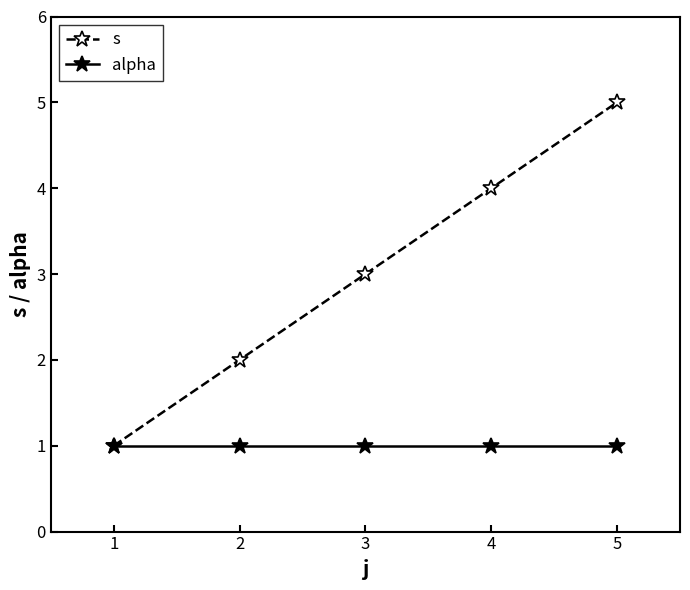

Is it true that s equals 3 at 1?

False